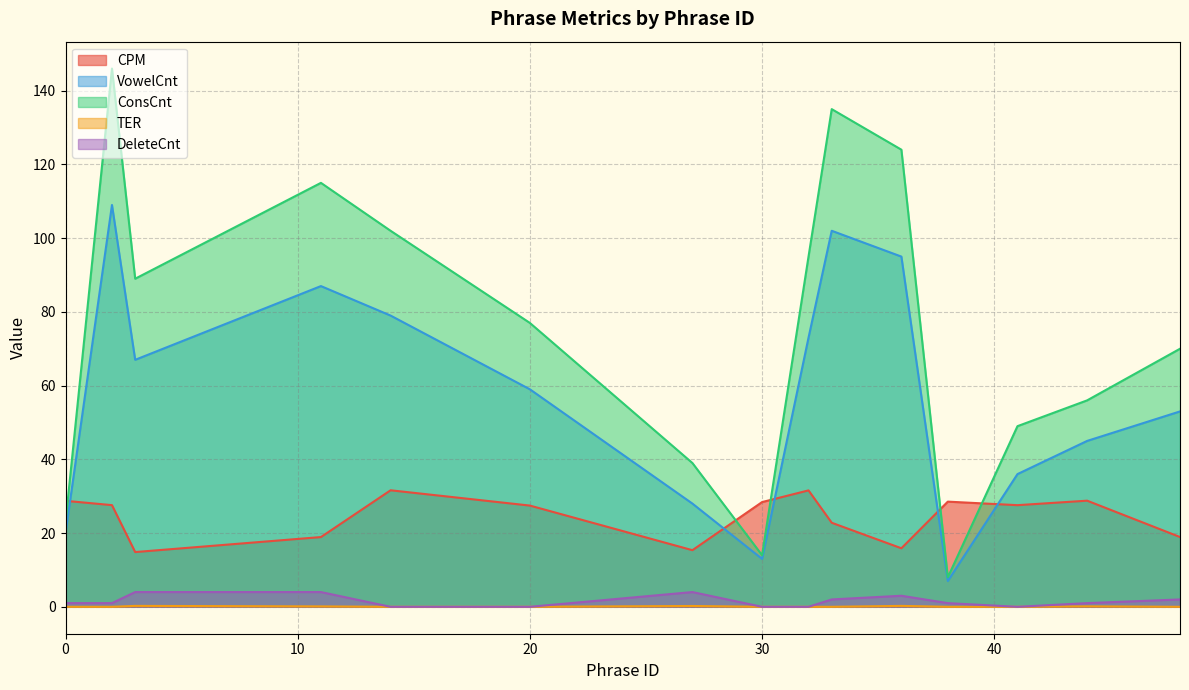

Does the chart display data point markers on the line(s)?

No